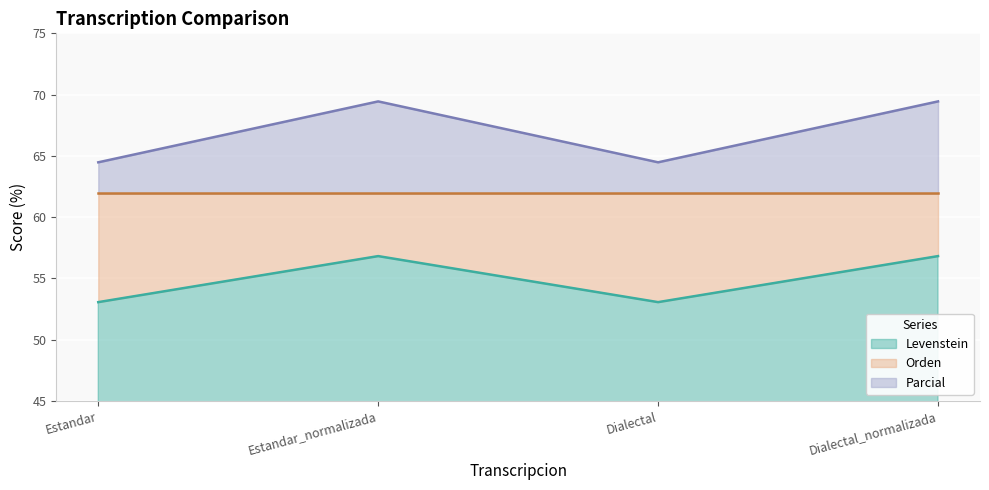

Reading left to right, list all the values displayed in this chart.

Levenstein: Estandar=53.1	Estandar_normalizada=56.8	Dialectal=53.1	Dialectal_normalizada=56.8
Parcial: Estandar=64.5	Estandar_normalizada=69.4	Dialectal=64.5	Dialectal_normalizada=69.4